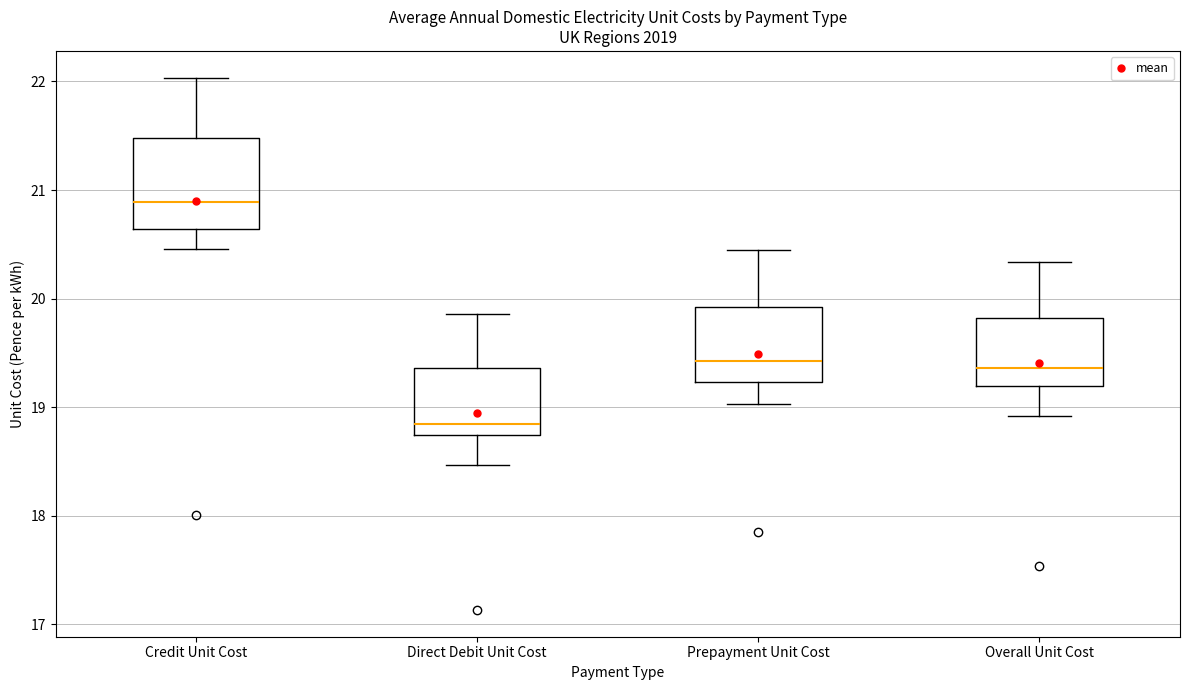

Which box has the highest median line?

Credit Unit Cost